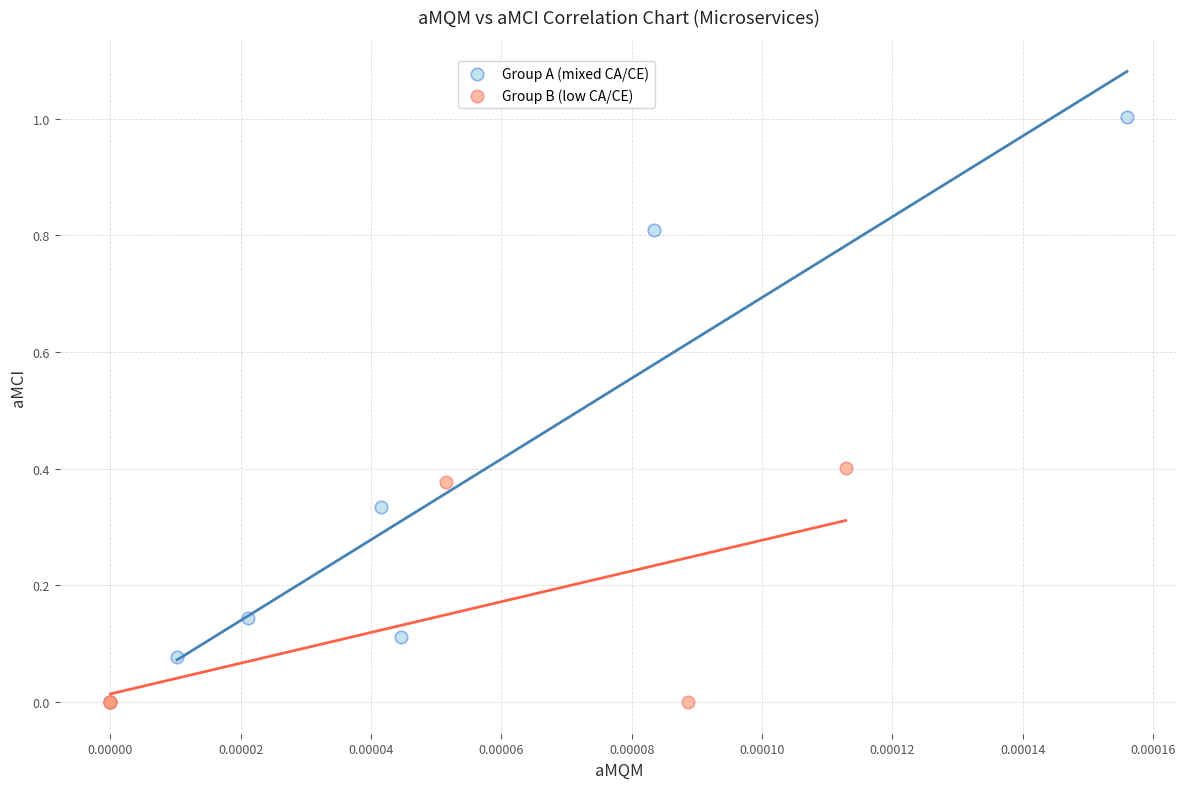

Which series contains the highest Y value?

Group A (mixed CA/CE)